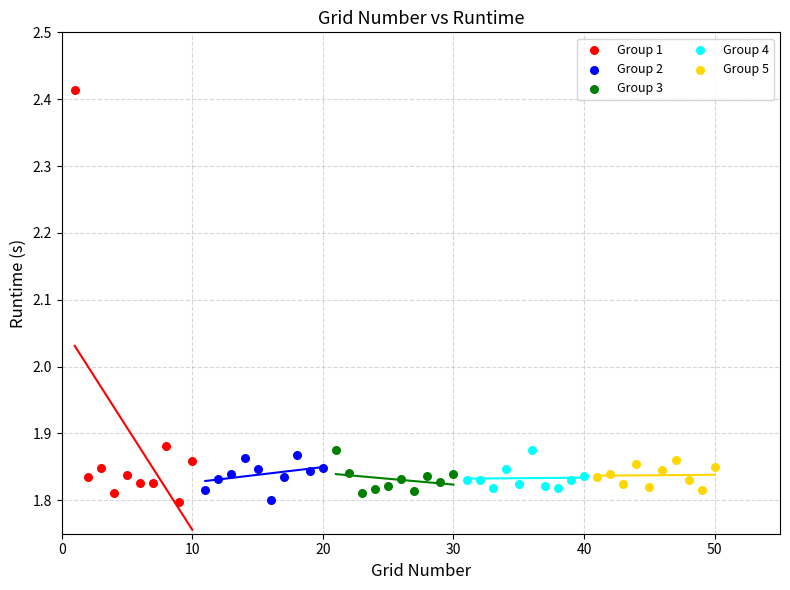

Which series contains the highest Y value?

Group 1